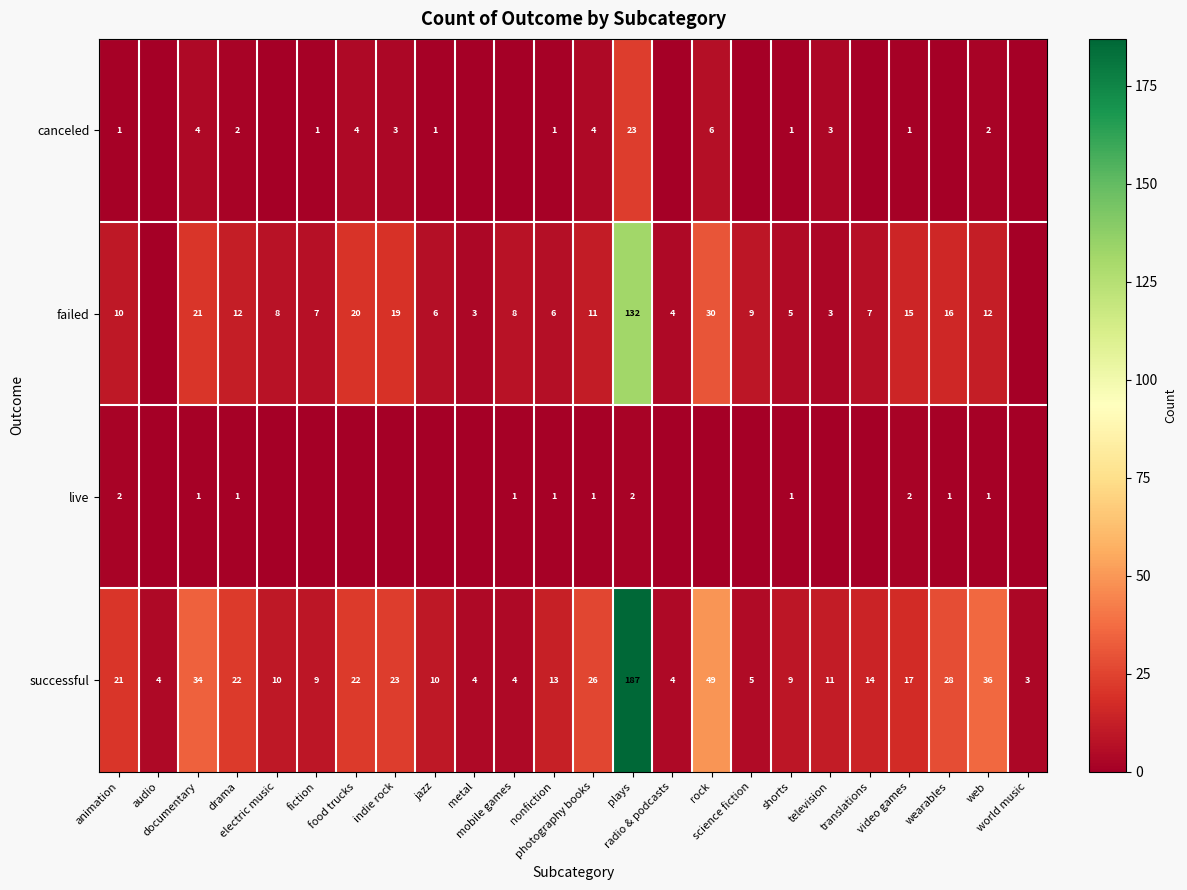

Is it true that live equals 1 at video games?

False